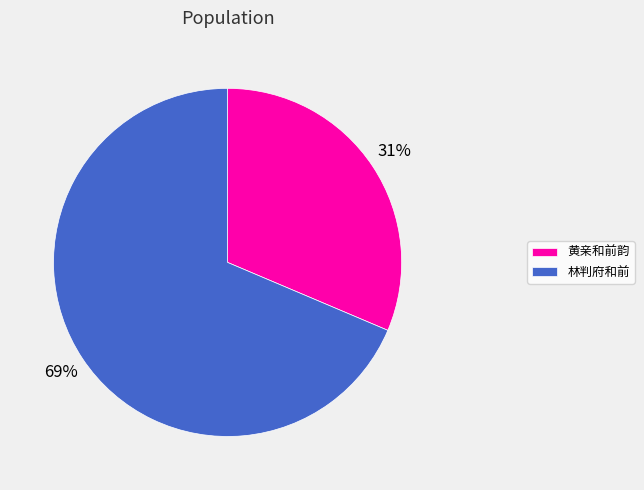

Approximately how many times larger is the value at 林判府和前 compared to 黄亲和前韵?

2.2